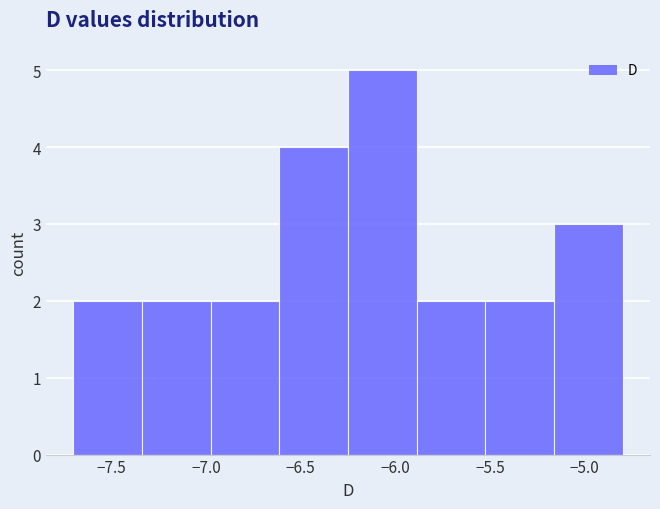

What is the height of the bar covering -6.25 to -5.90 on the x-axis? Neither the bar edges nor the heights are printed on the chart, so give them approximately, as read against the axes.

5